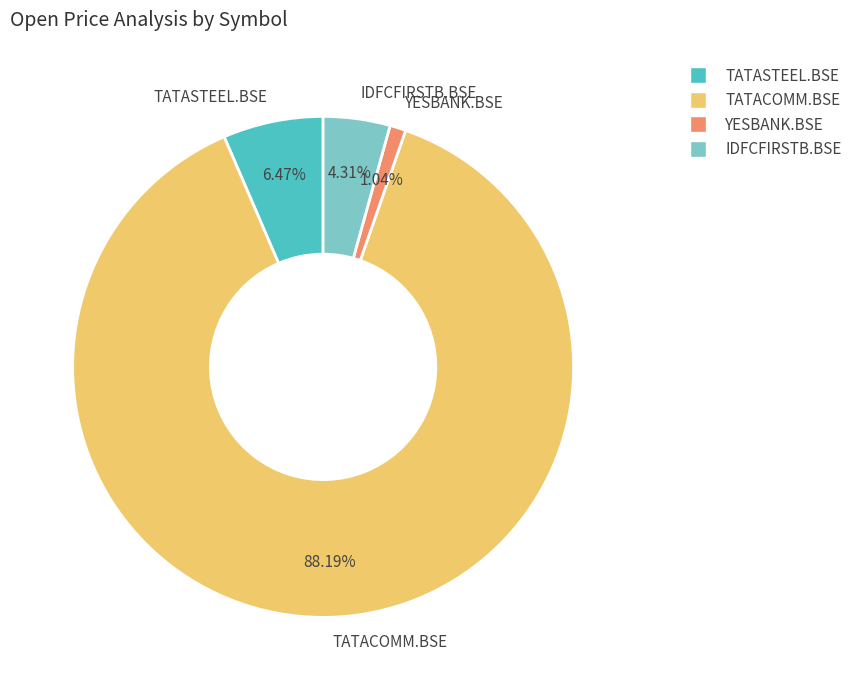

How many slices are in this pie chart?

4